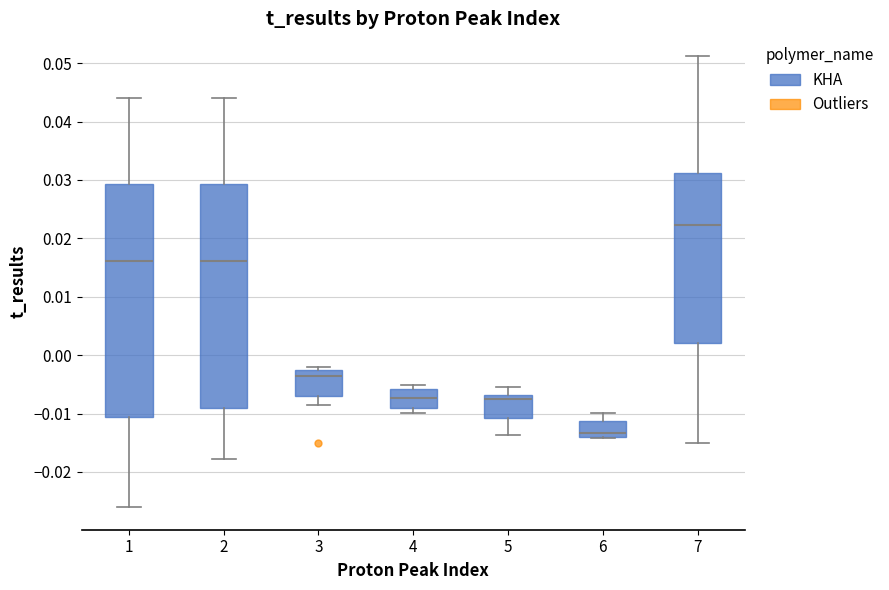

Where does the lower whisker of the box at x = 5 end on the y-axis? The values are not printed on the chart, so give them approximately, as read against the axis.

-0.014